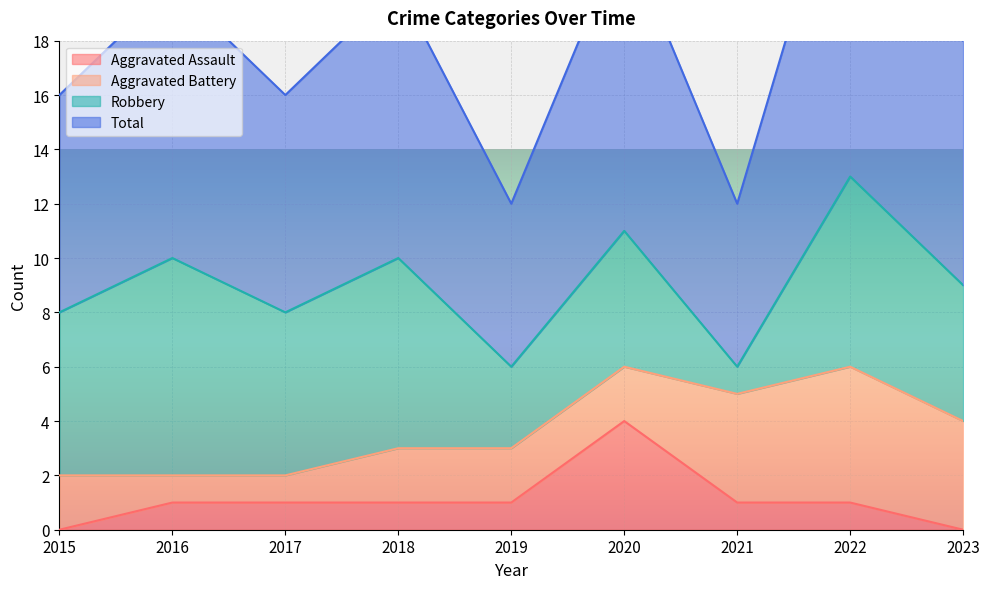

True or false: Aggravated Assault and Total cross at least once.

False